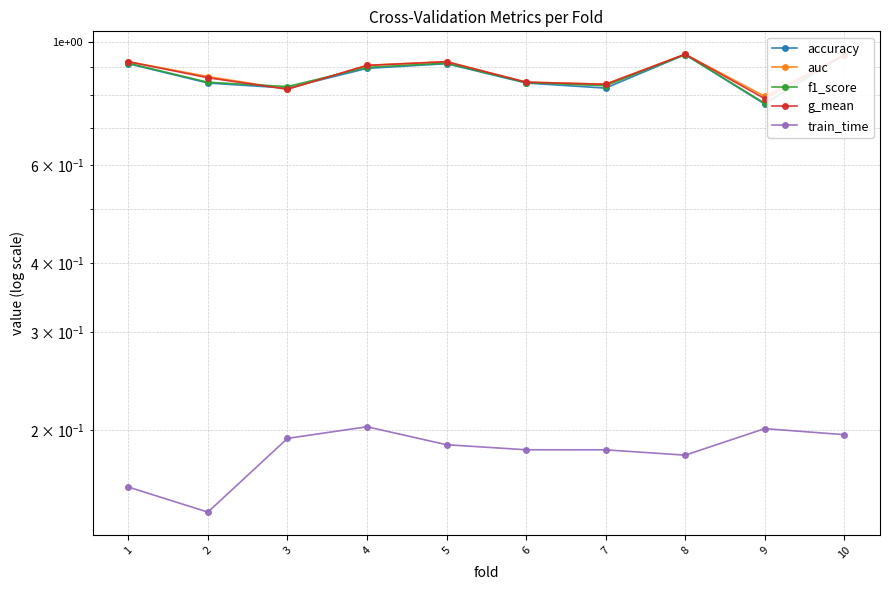

True or false: train_time has more than 2 points higher than both neighbors.

False